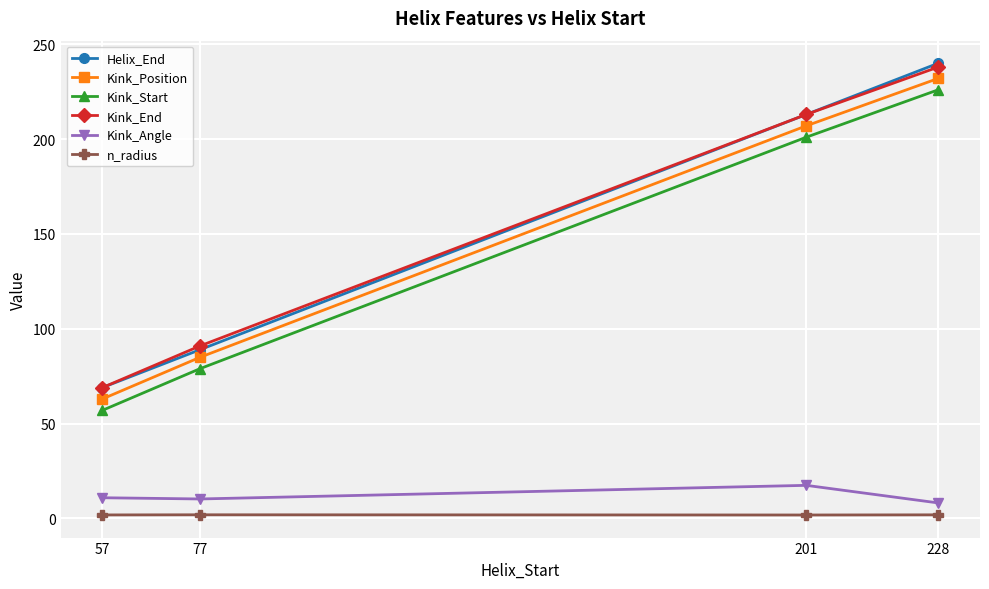

What is the total value across all series at 57?

270.7